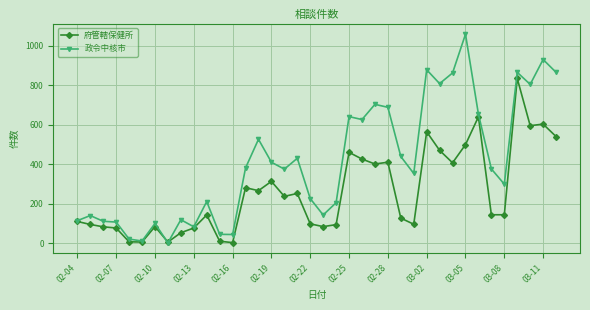

What are all the series names shown in the legend?

府管轄保健所, 政令中核市